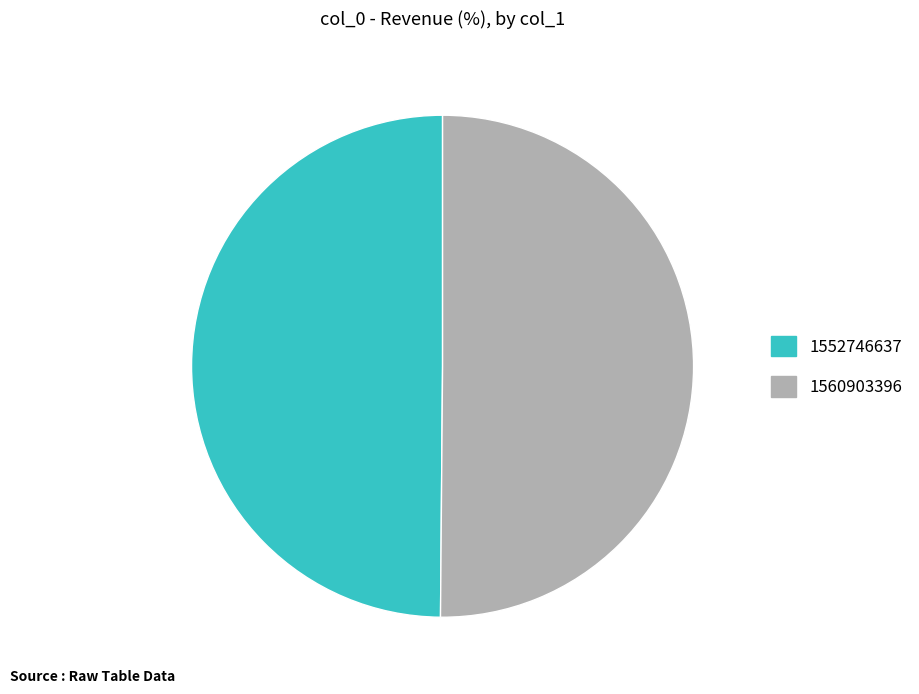

What is the ratio of the value at 1560903396 to the value at 1552746637?

1.0